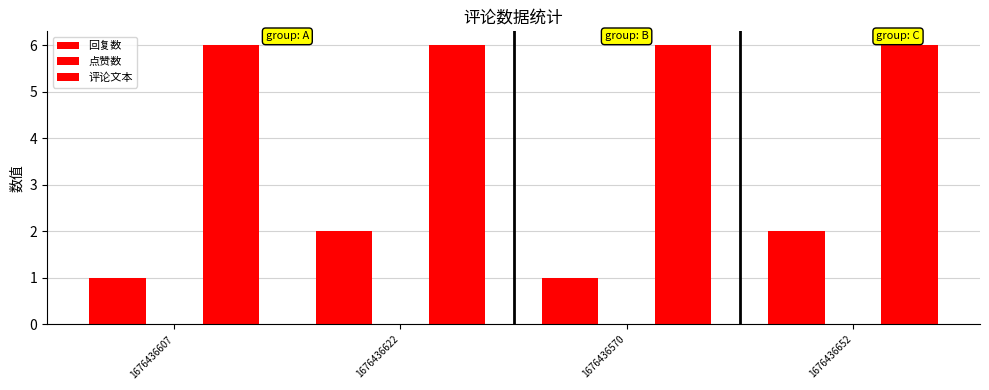

Which series has the largest range (max minus min)?

回复数